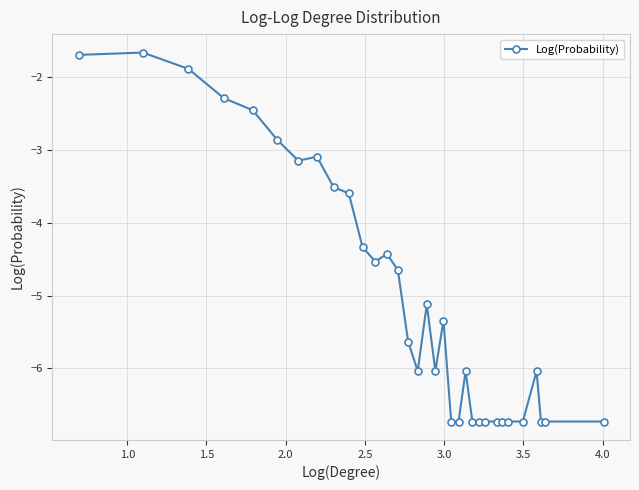

What is the smallest value displayed?

-6.7